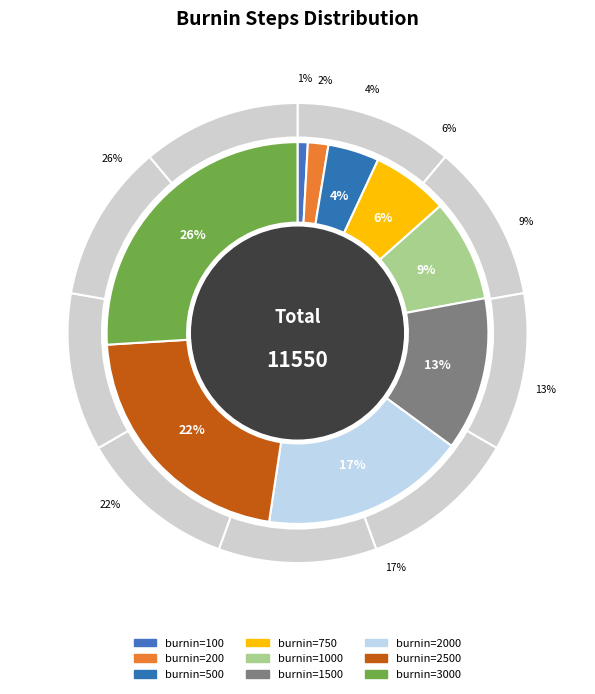

What is the largest slice in the pie chart?

3000